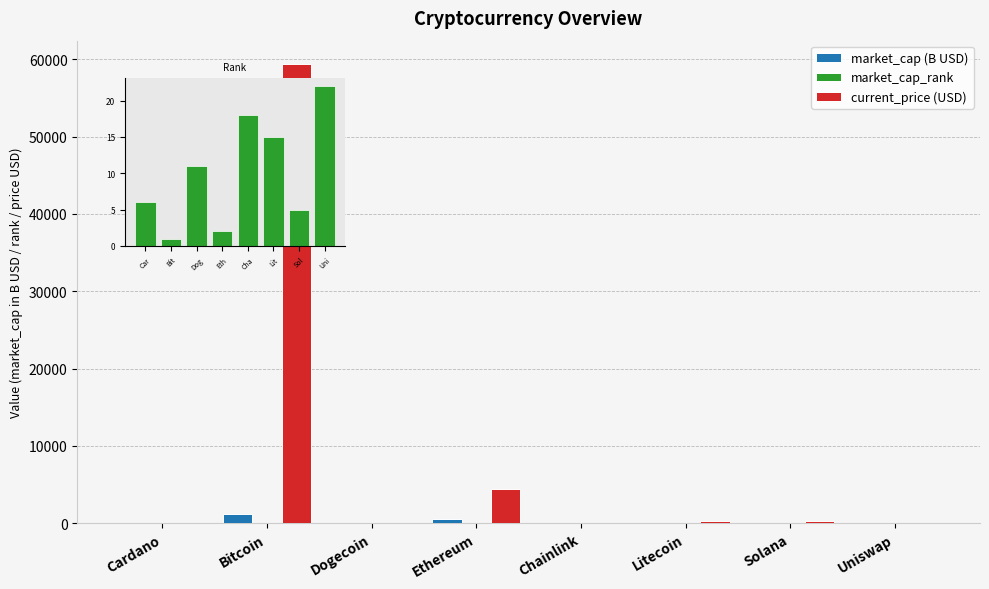

At how many categories does at least one series exceed 7405?

1